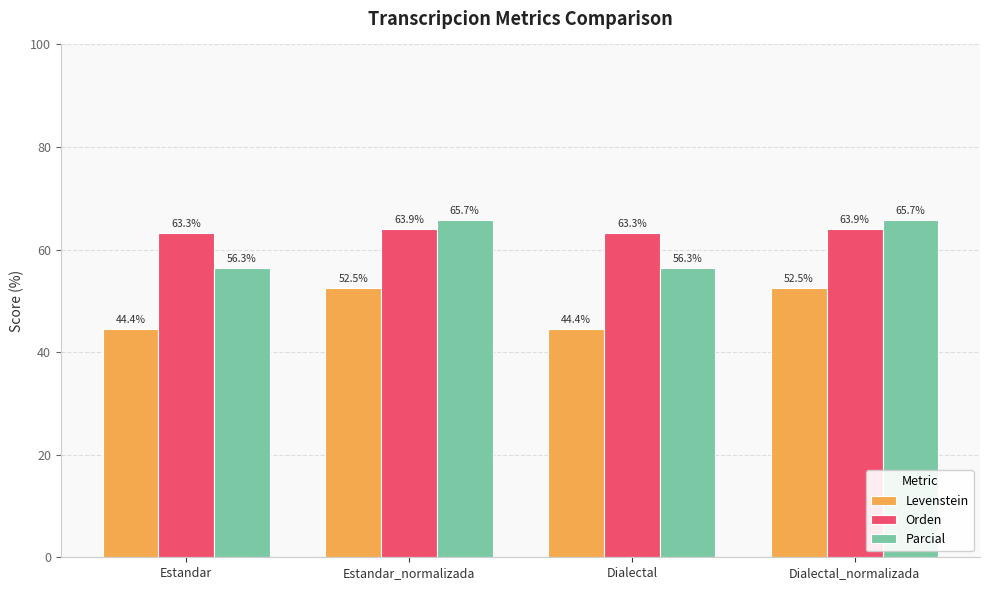

What are all the series names shown in the legend?

Levenstein, Orden, Parcial